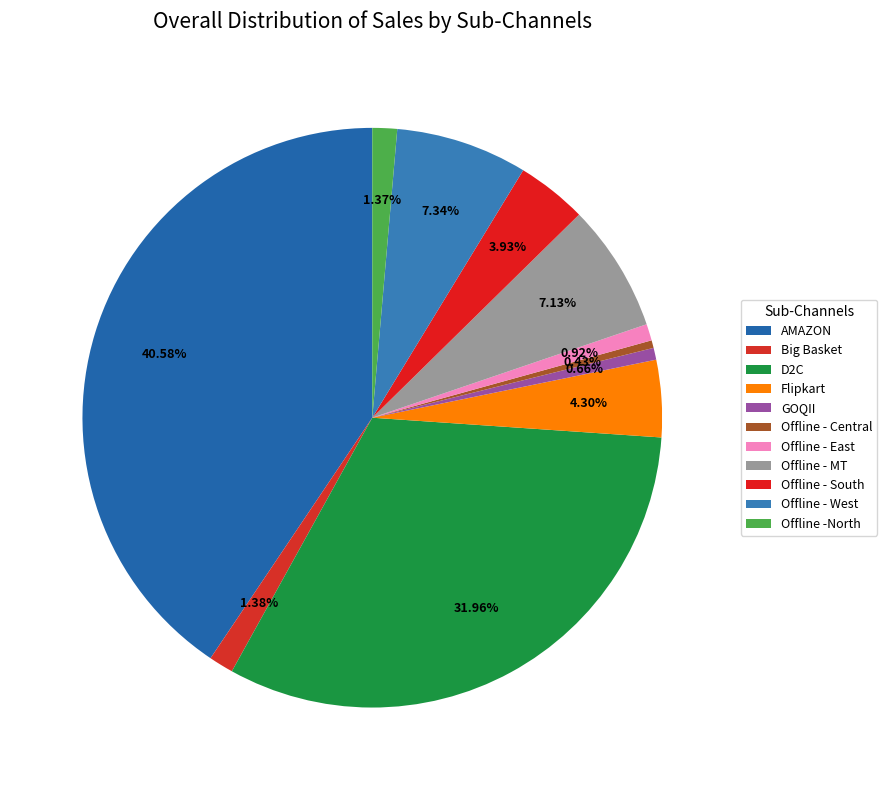

To the nearest percent, what portion does GOQII represent?

1%